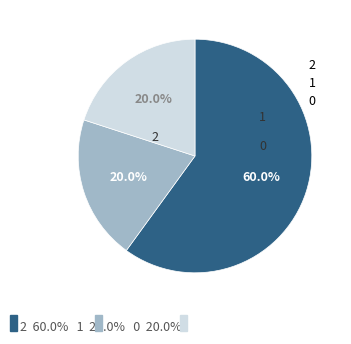

Does any single category account for the majority?

Yes